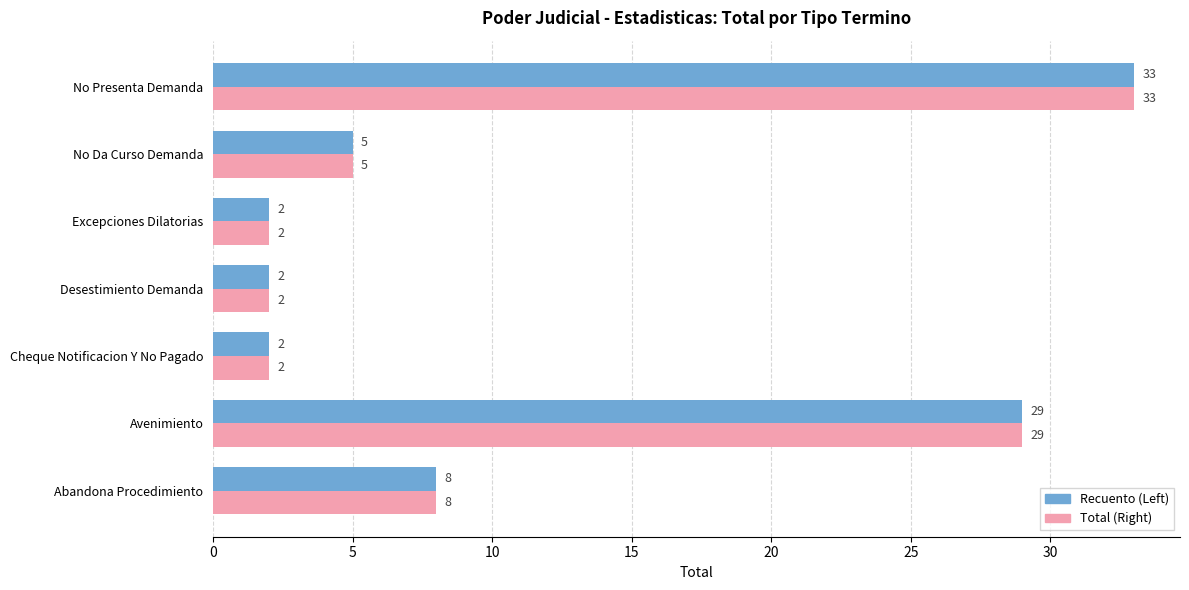

At which category does the chart reach its peak across all series?

No Presenta Demanda